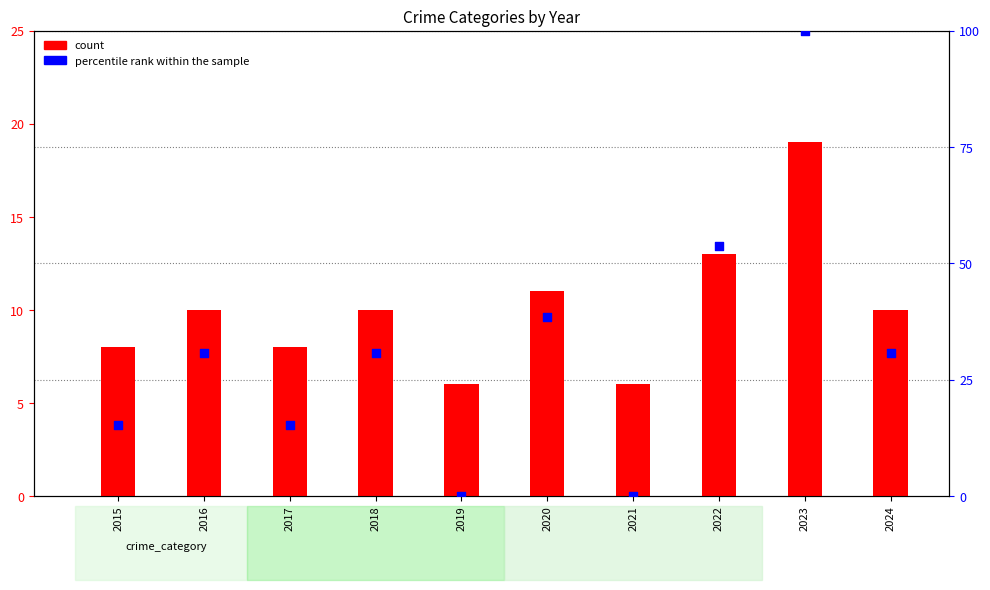

Which series reaches the maximum Y coordinate?

percentile rank within the sample